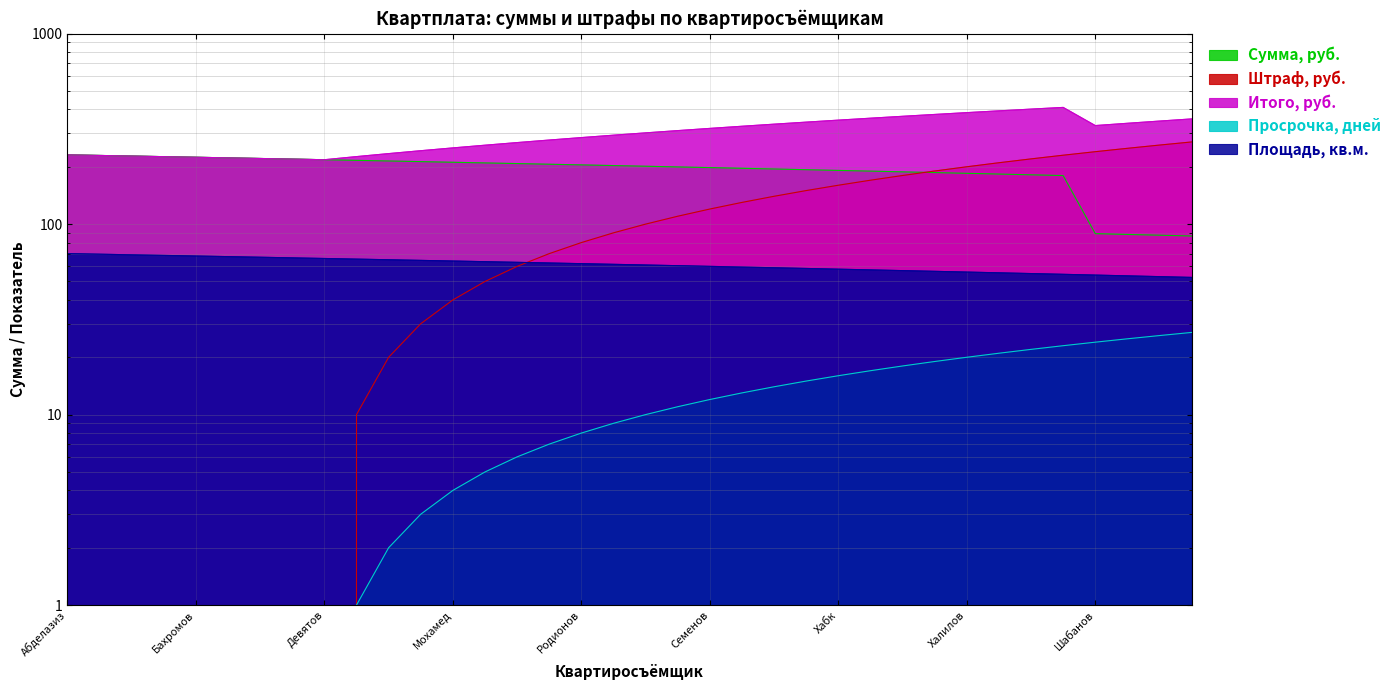

Which has a higher value, Чепурченко or Куропаткин 1?

Чепурченко